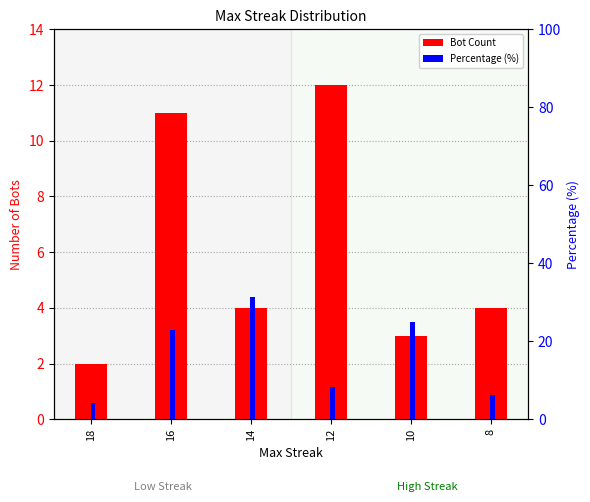

Reading right to left, list all the values displayed in this chart.

Bot Count: 8=4.0	10=3.0	12=12.0	14=4.0	16=11.0	18=2.0
Percentage (%): 8=6.2	10=25.0	12=8.3	14=31.2	16=22.9	18=4.2